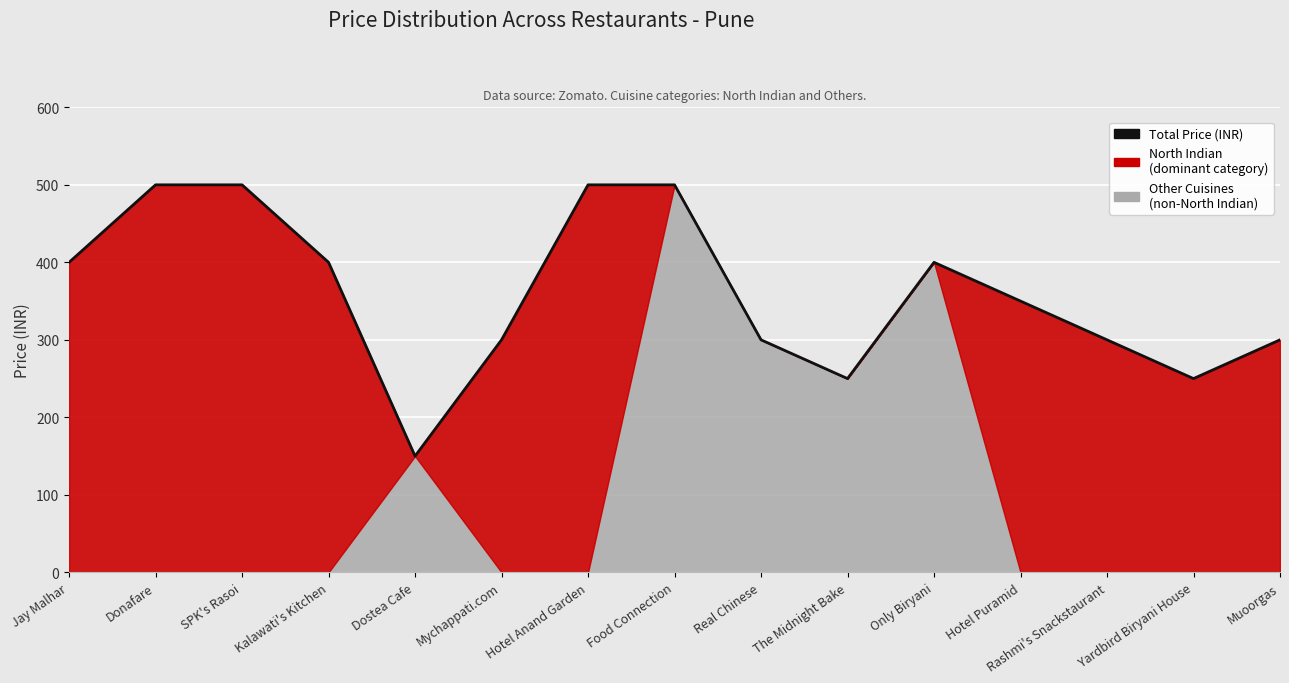

Rank the categories by value from lowest to highest.

Dostea Cafe, The Midnight Bake, Yardbird Biryani House, Mychappati.com, Real Chinese, Rashmi's Snackstaurant, Muoorgas, Hotel Puramid, Jay Malhar, Kalawati's Kitchen, Only Biryani, Donafare, SPK's Rasoi, Hotel Anand Garden, Food Connection